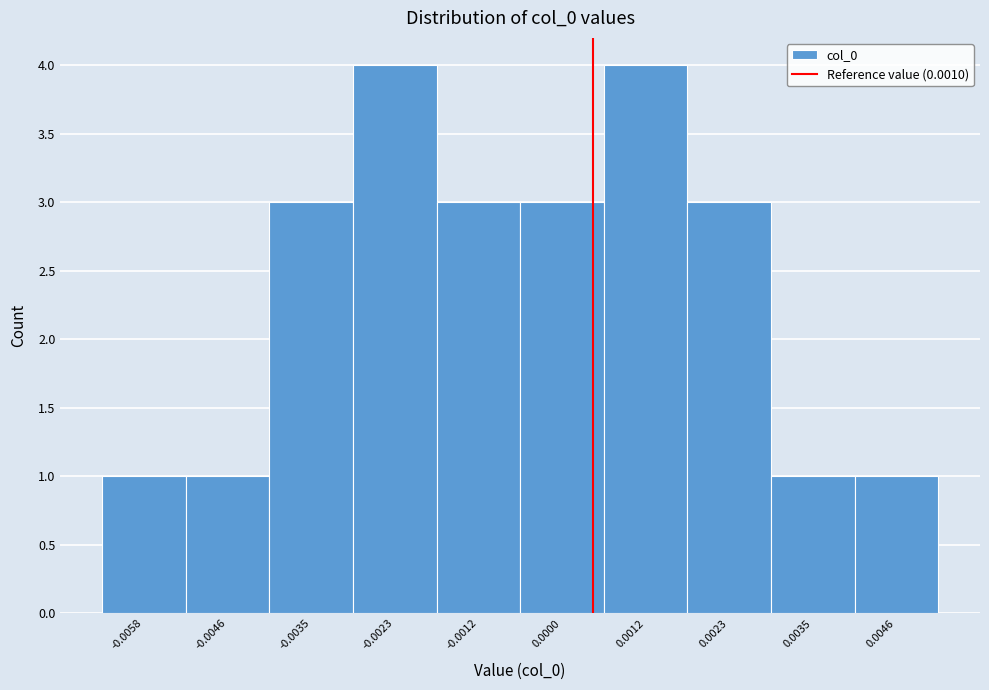

Reading left to right, extract all data points from this chart.

-0.0058=1	-0.0046=1	-0.0035=3	-0.0023=4	-0.0012=3	0.0000=3	0.0012=4	0.0023=3	0.0035=1	0.0046=1